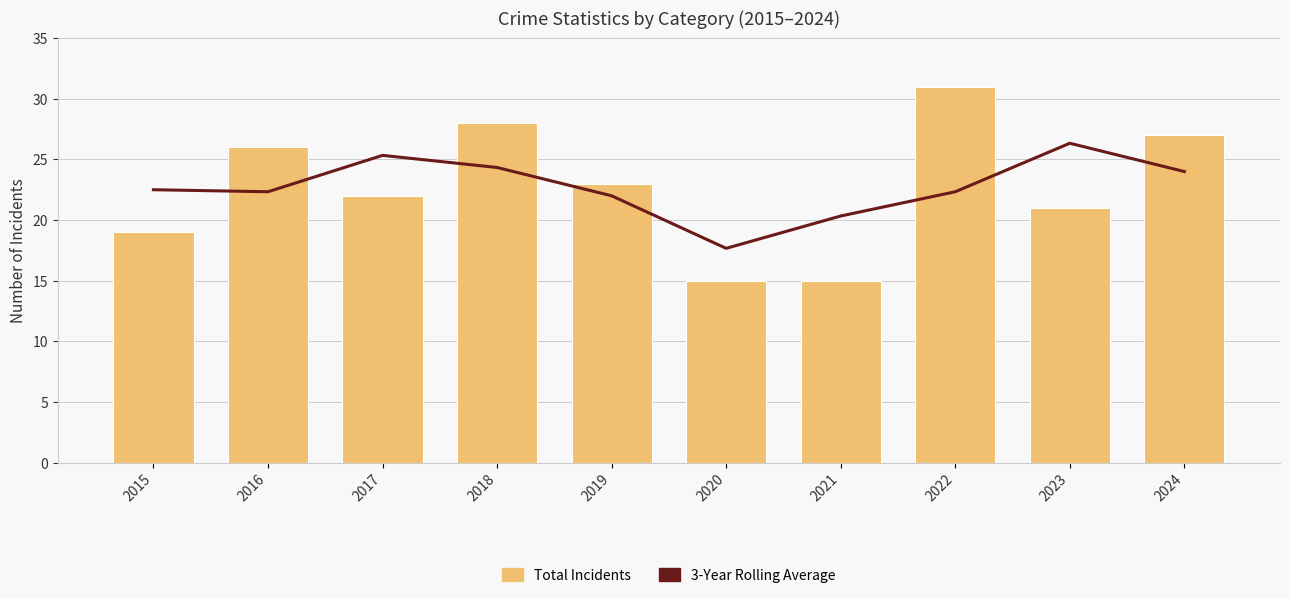

Is the value of Total Incidents at 2016 greater than the value of 3-Year Rolling Average at 2018?

Yes